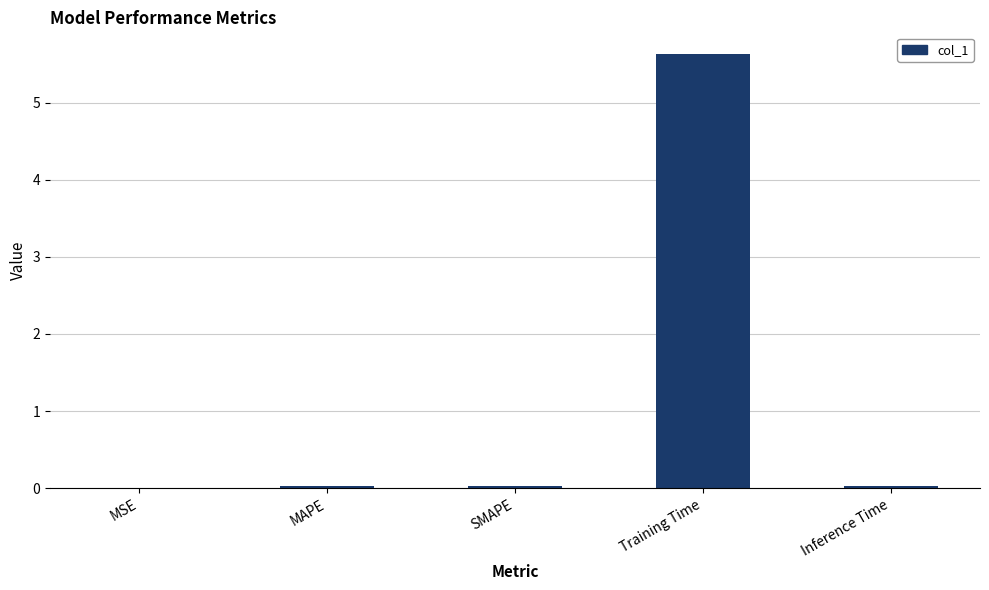

True or false: the data shows 0.0 at Inference Time.

True